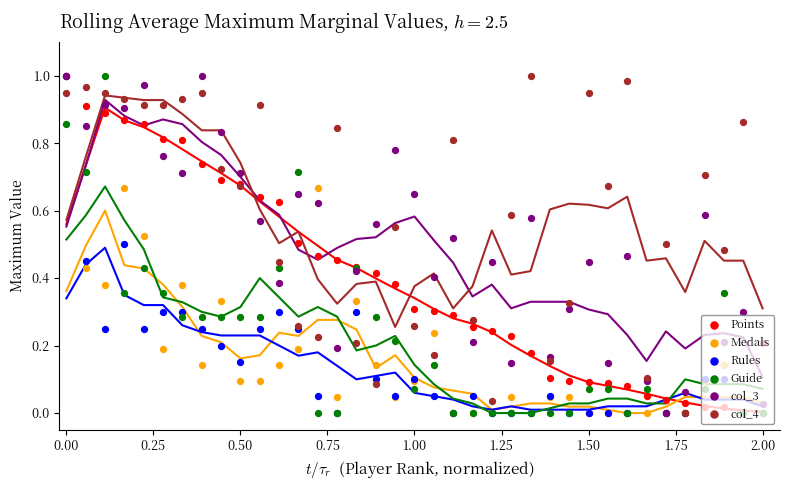

Which series contains the highest Y value?

Points